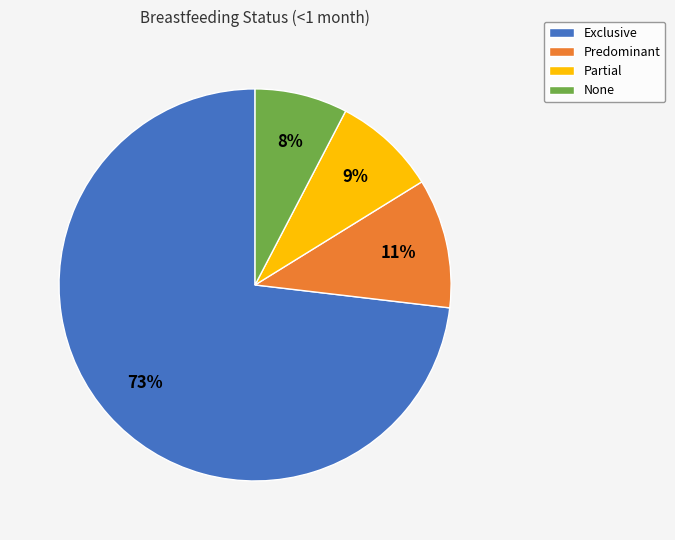

To the nearest percent, what is the average slice percentage?

25%